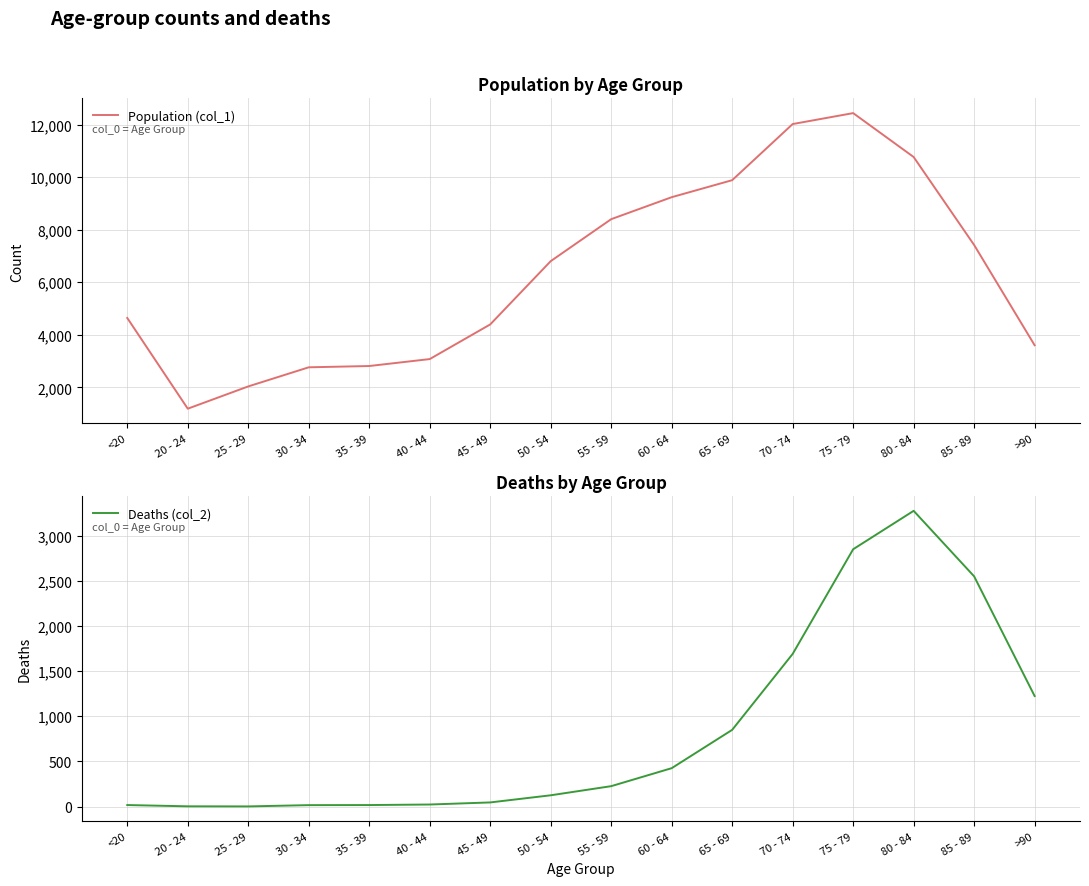

Reading left to right, what are all the values shown in this chart?

Population (col_1): 4641	1191	2038	2765	2814	3078	4396	6803	8400	9236	9883	12018	12434	10764	7417	3604
Deaths (col_2): 18	4	3	17	18	24	47	126	227	426	850	1690	2848	3273	2548	1224